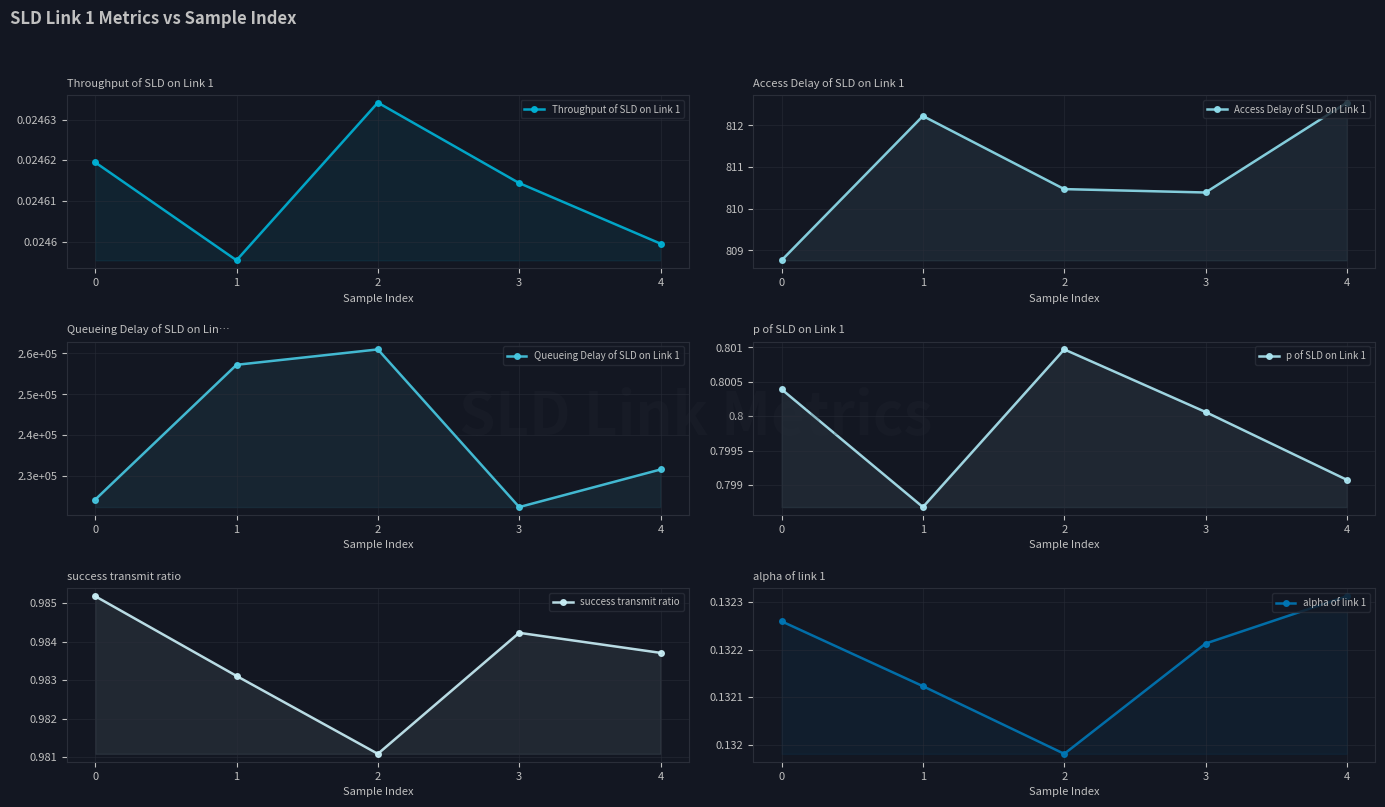

What is the approximate value of p of SLD on Link 1 at 2?

0.8